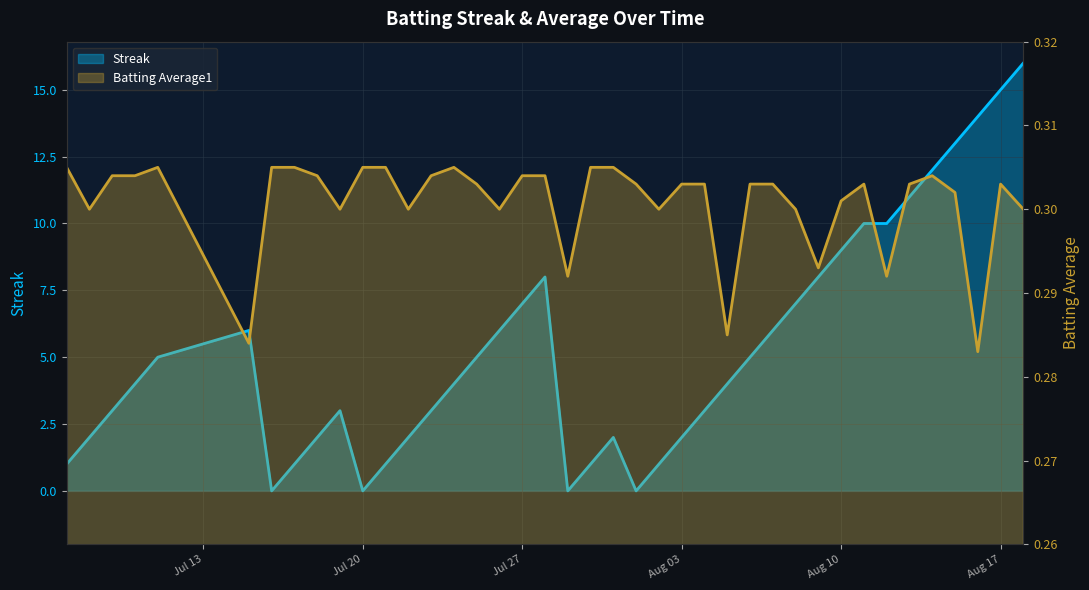

What is the greatest value displayed?

16.0